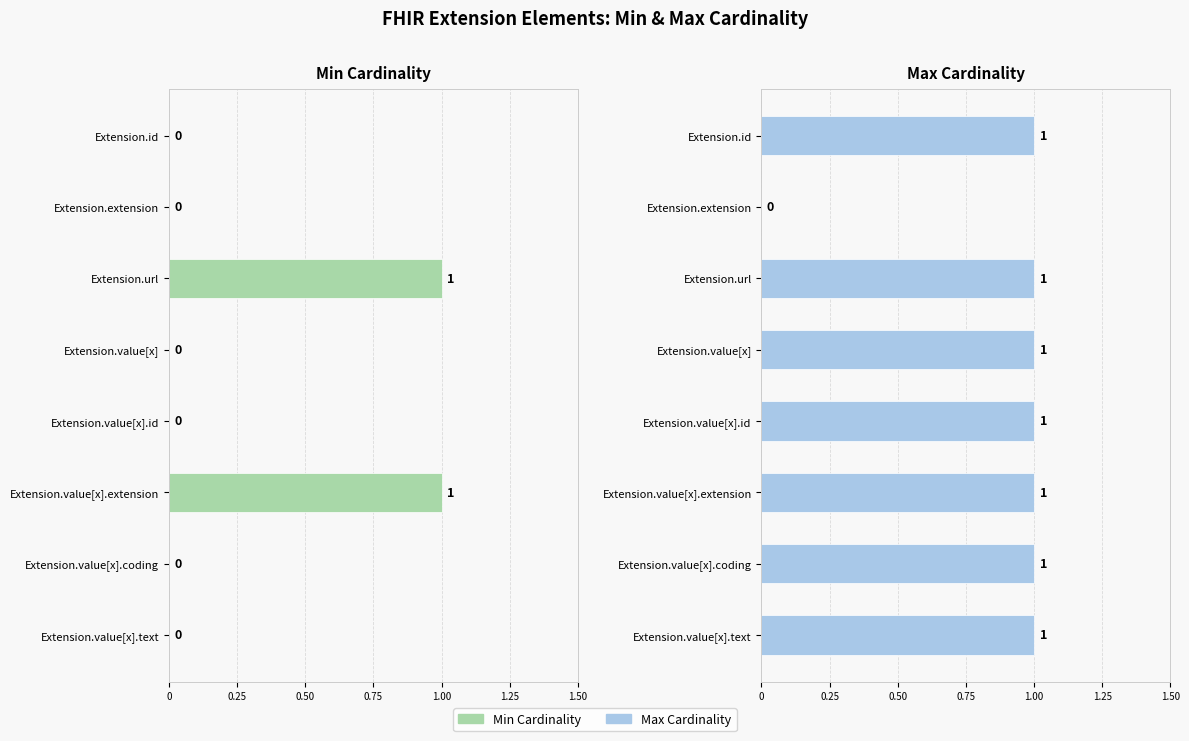

The Min Cardinality series shows 0 at Extension.extension. True or false?

False